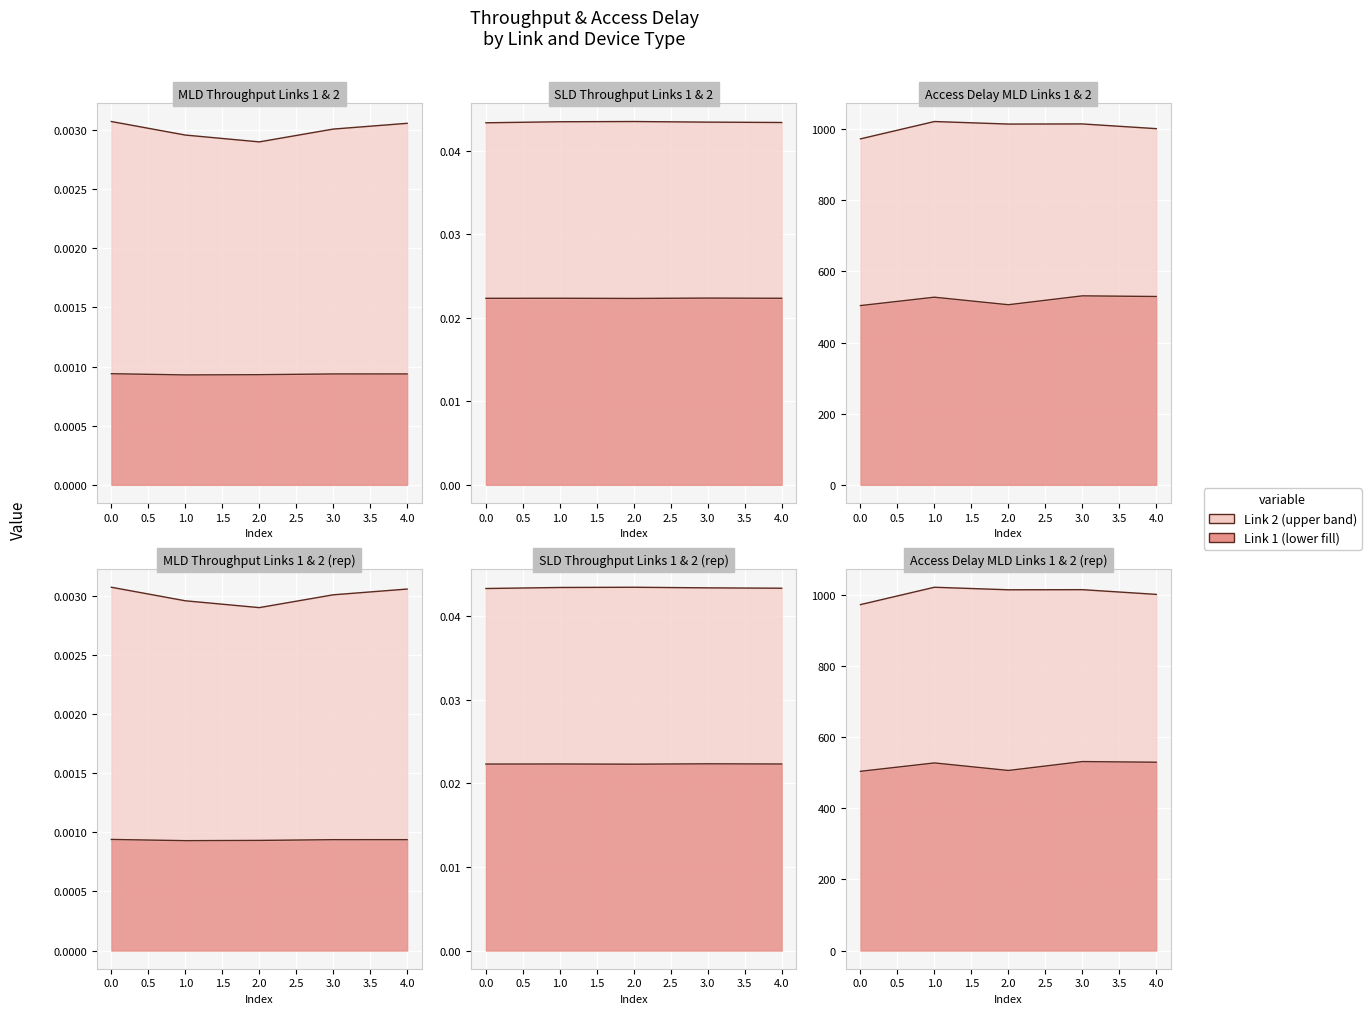

In Throughput of SLD on Link 1, how many points are higher than both neighbors (excluding endpoints)?

2